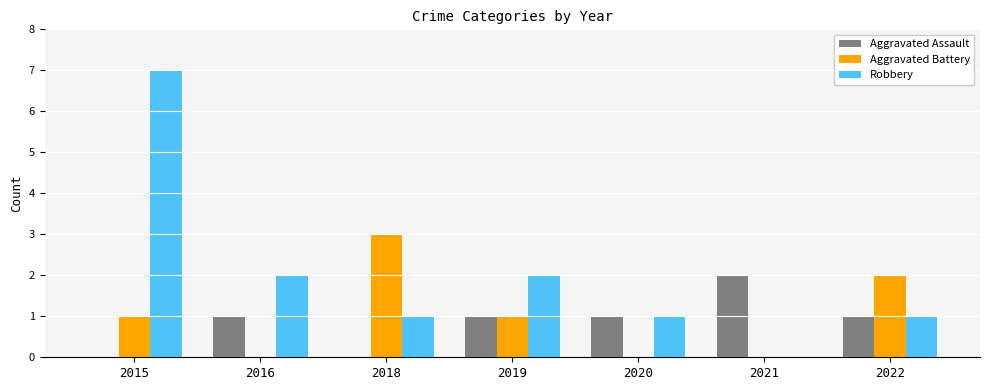

Which series changed the most between 2015 and 2020?

Robbery